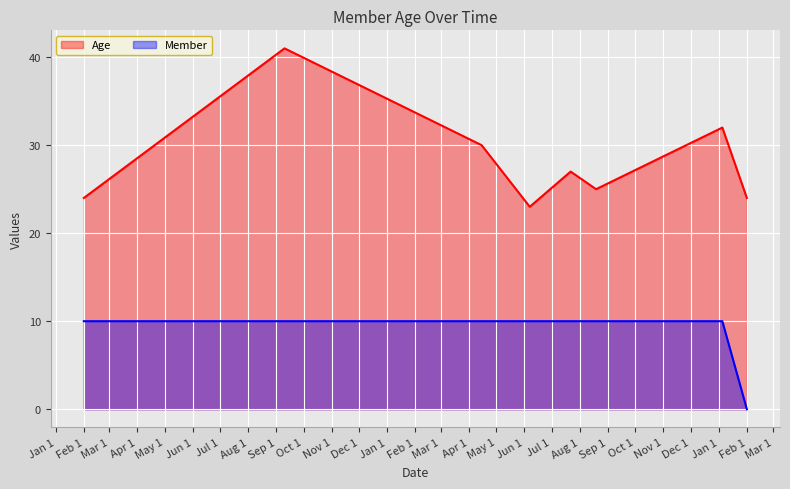

Where is the first local minimum for Age?

2019-06-07